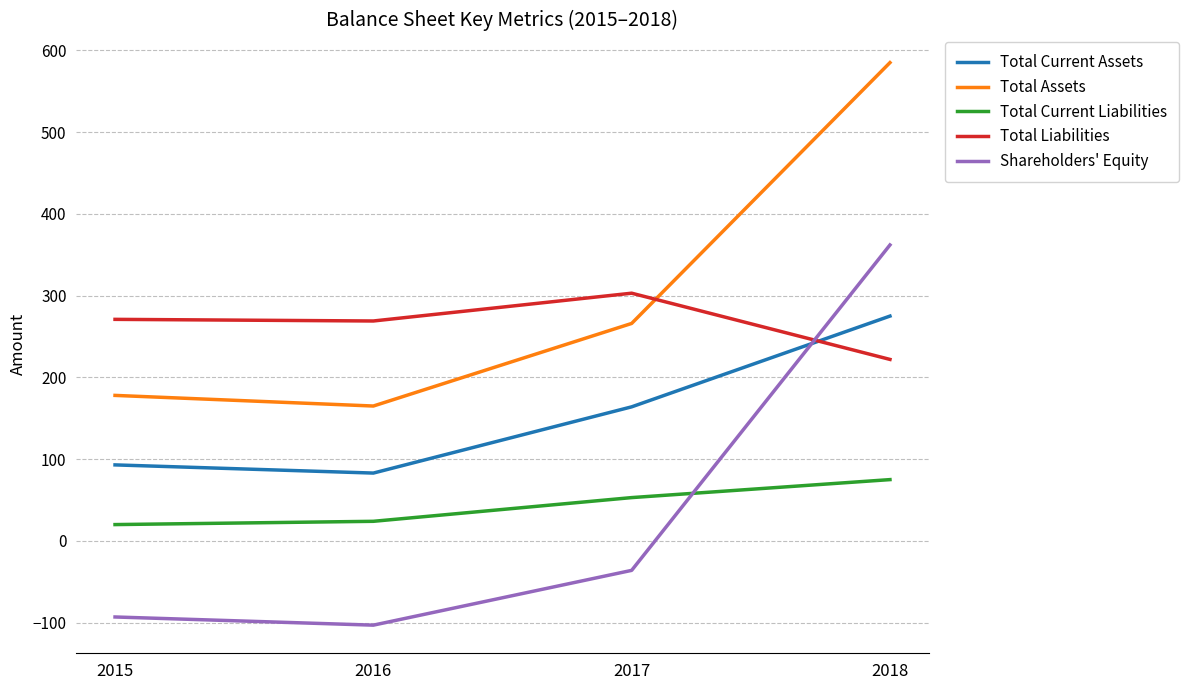

True or false: Total Current Assets has a value of 112 at 2016.

False